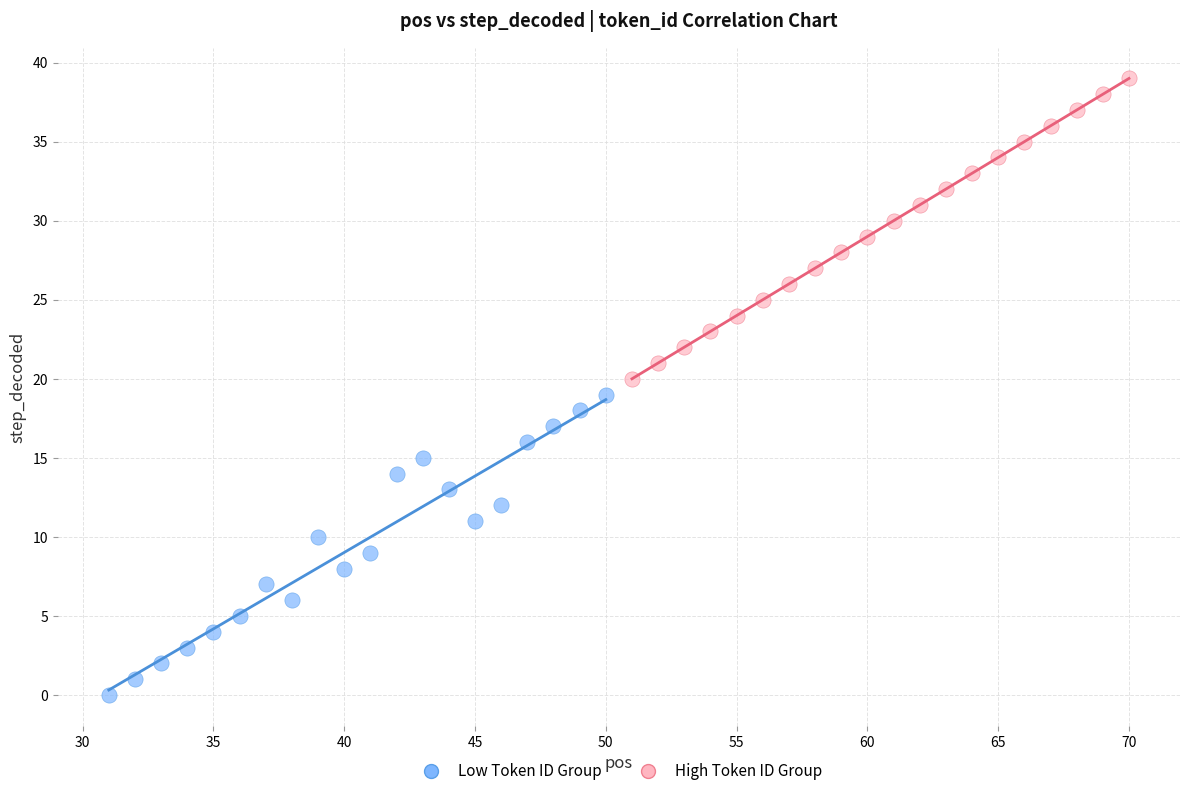

Which series reaches the minimum Y coordinate?

Low Token ID Group